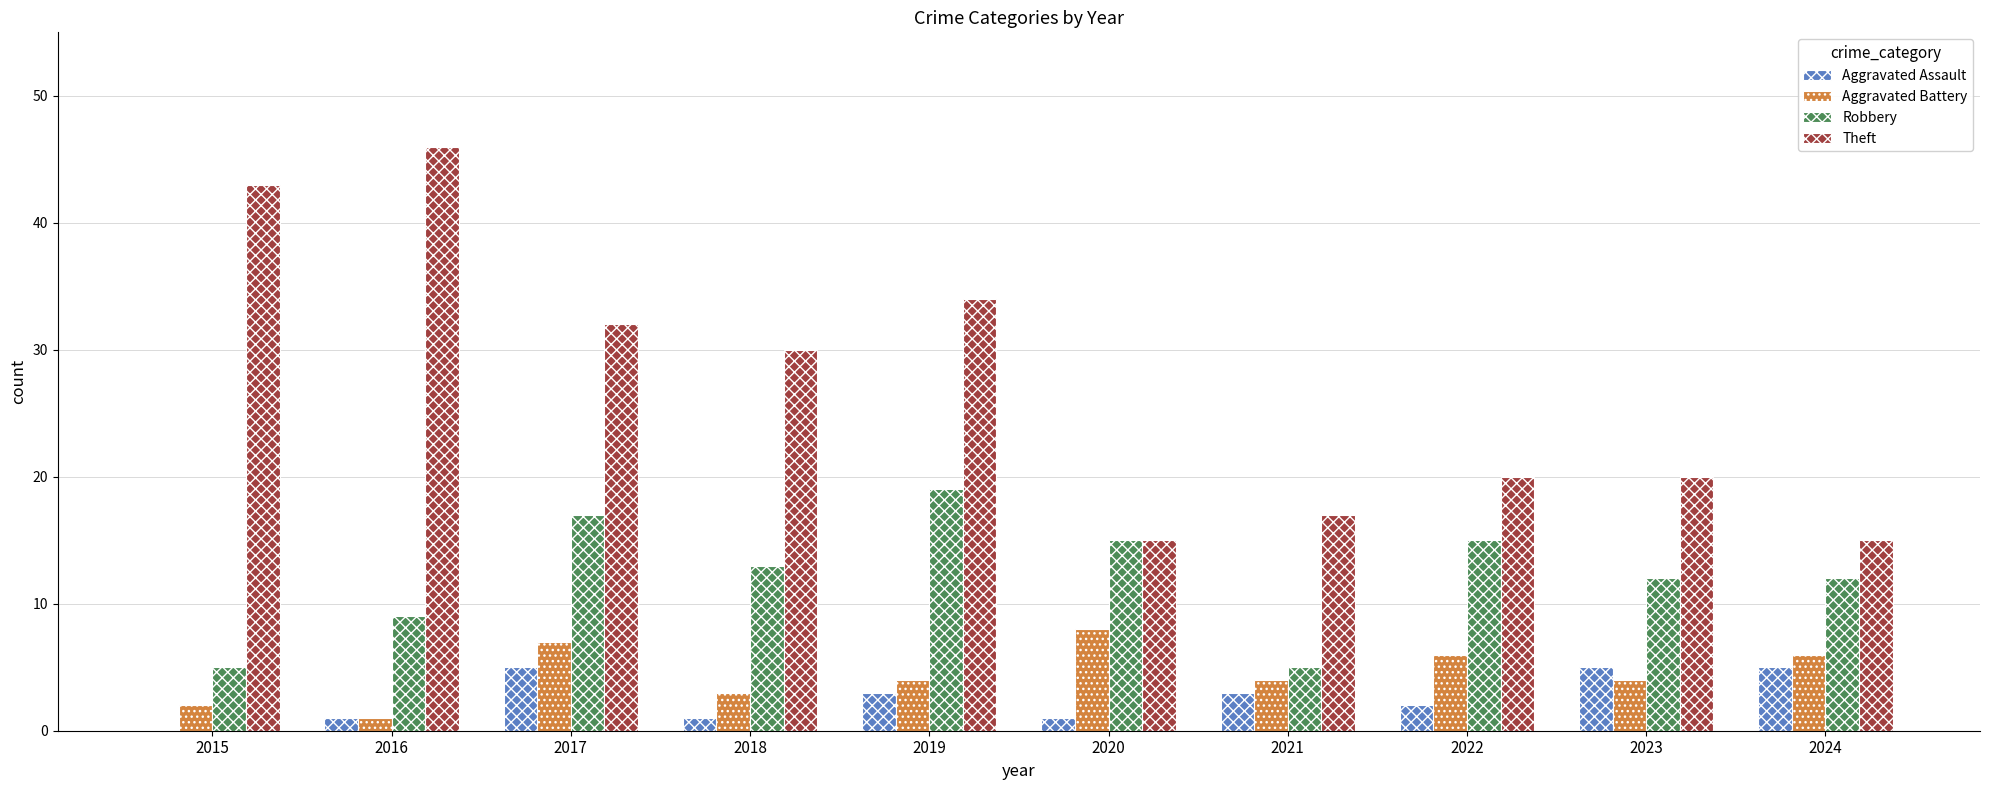

What are all the series names shown in the legend?

Aggravated Assault, Aggravated Battery, Robbery, Theft